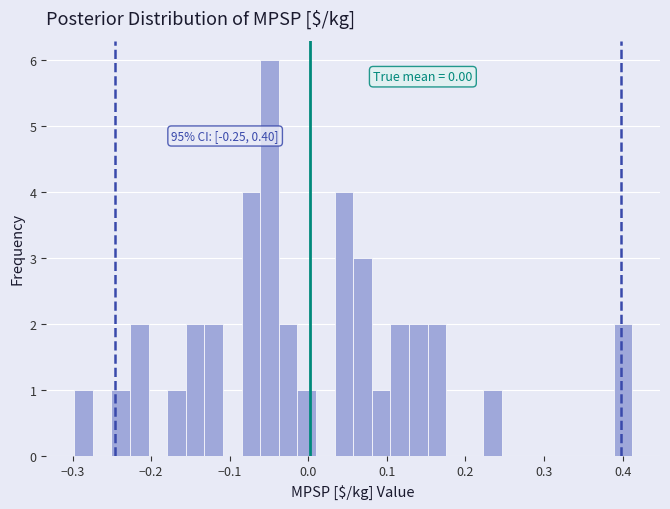

Read against the x-axis, roughly where is the centre of the tallest bar?

-0.05